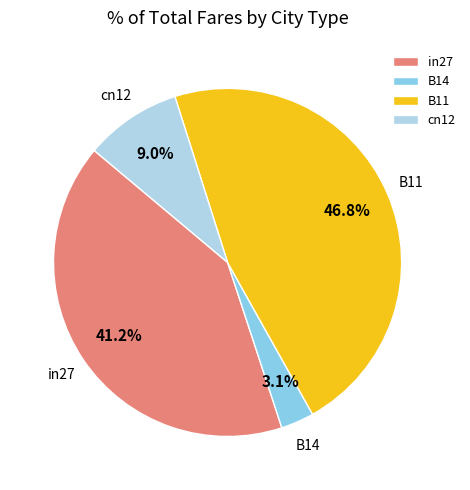

Which category has the smallest portion of the pie?

B14